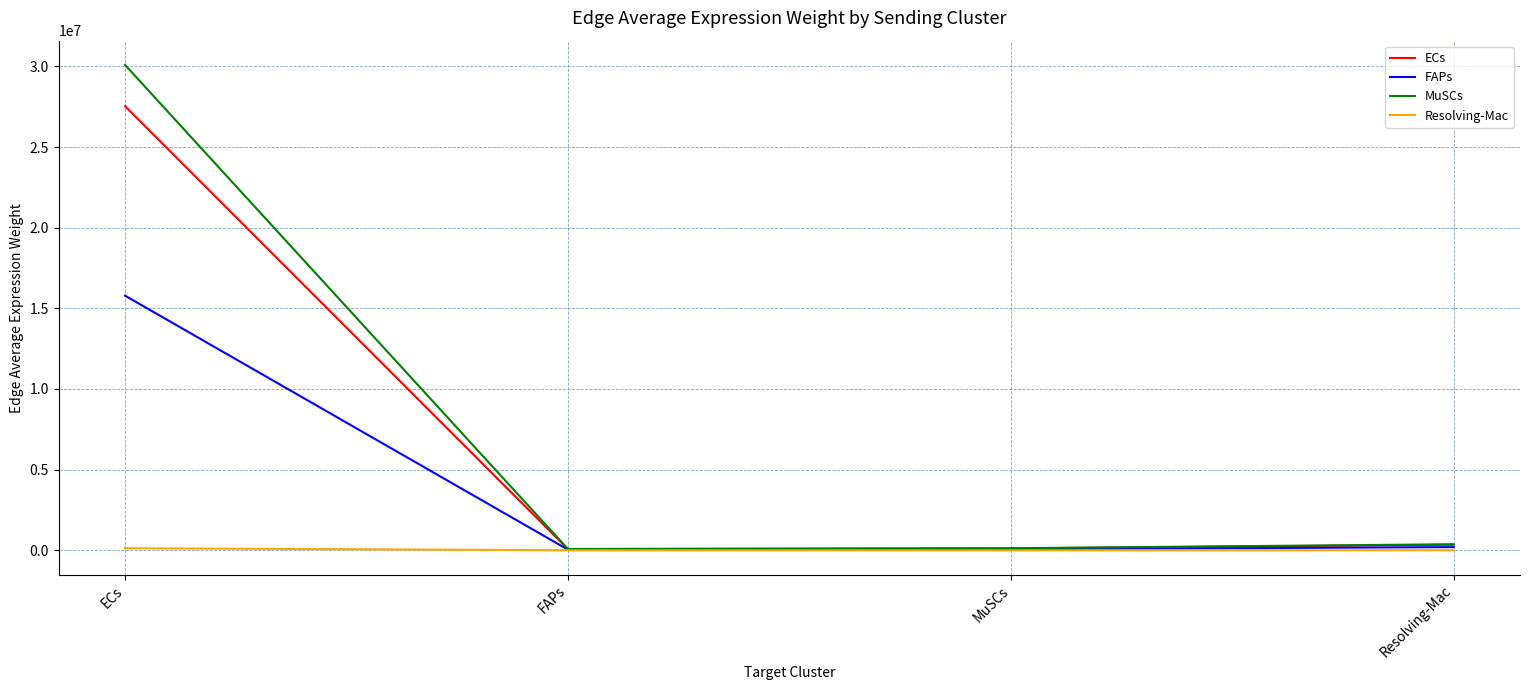

Is it true that MuSCs equals 373569.5 at Resolving-Mac?

True